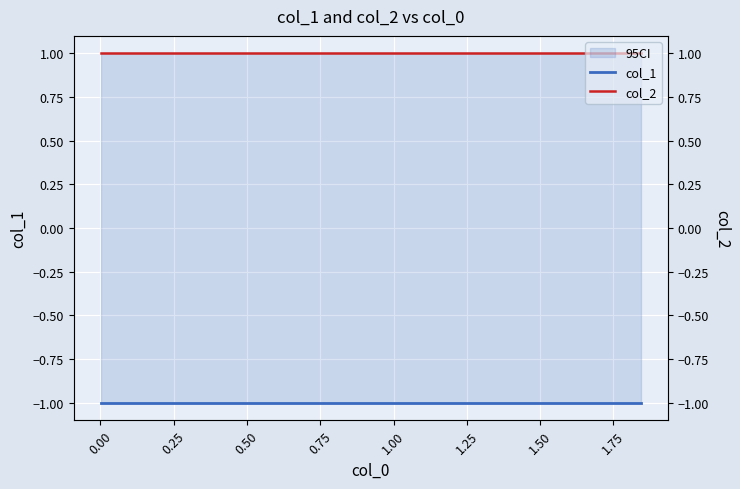

What are all the series names shown in the legend?

col_1, col_2